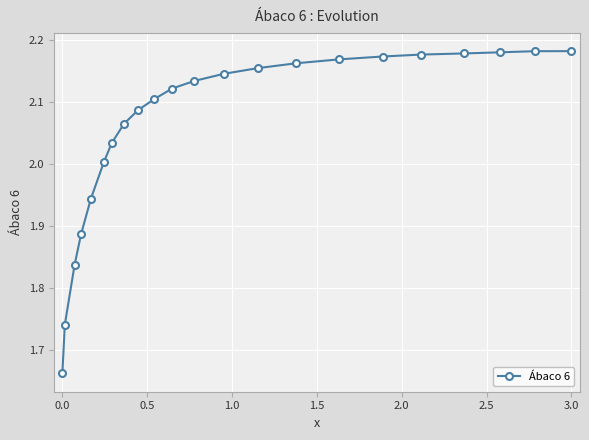

Does the chart have visible grid lines?

Yes